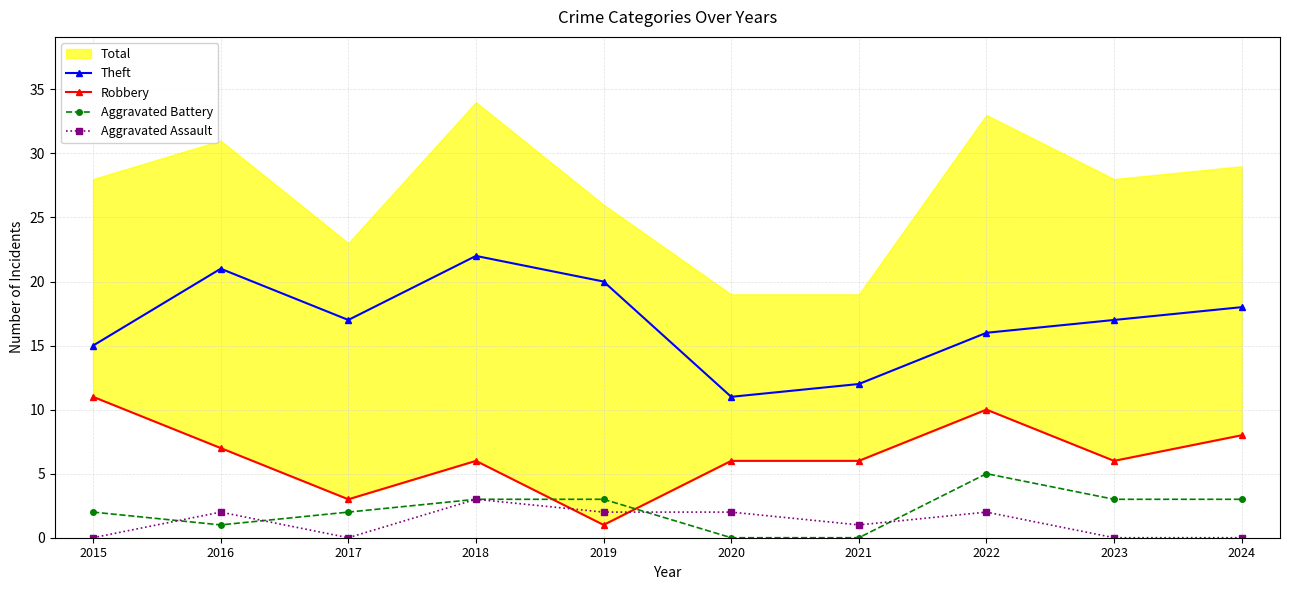

What is the difference between the Aggravated Assault values at 2024 and 2020?

2